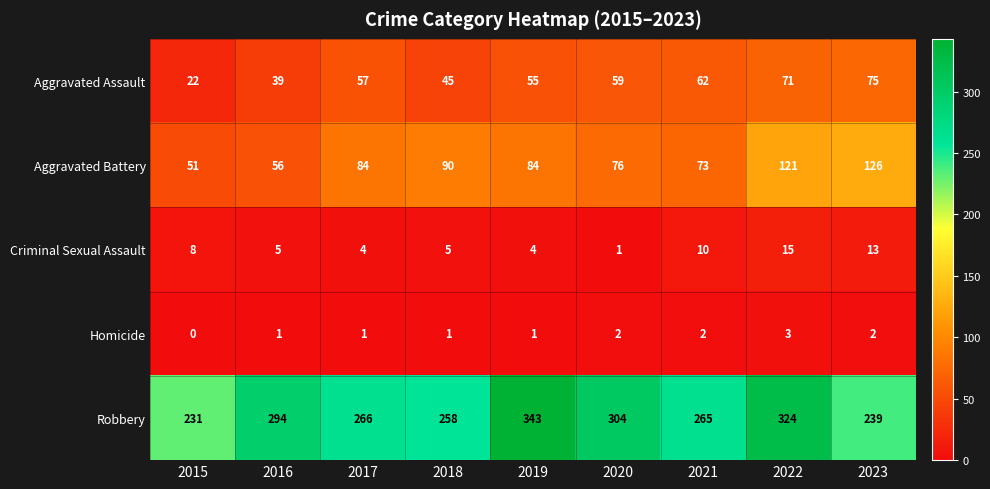

Which series changed the most between 2020 and 2021?

Robbery